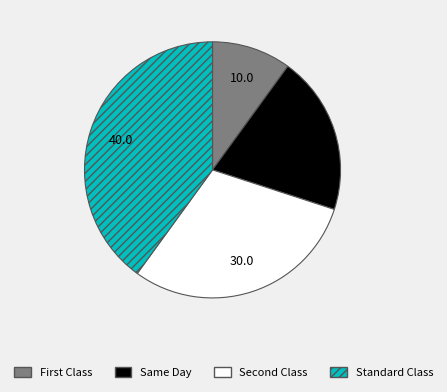

Rank the categories by value from lowest to highest.

First Class, Same Day, Second Class, Standard Class